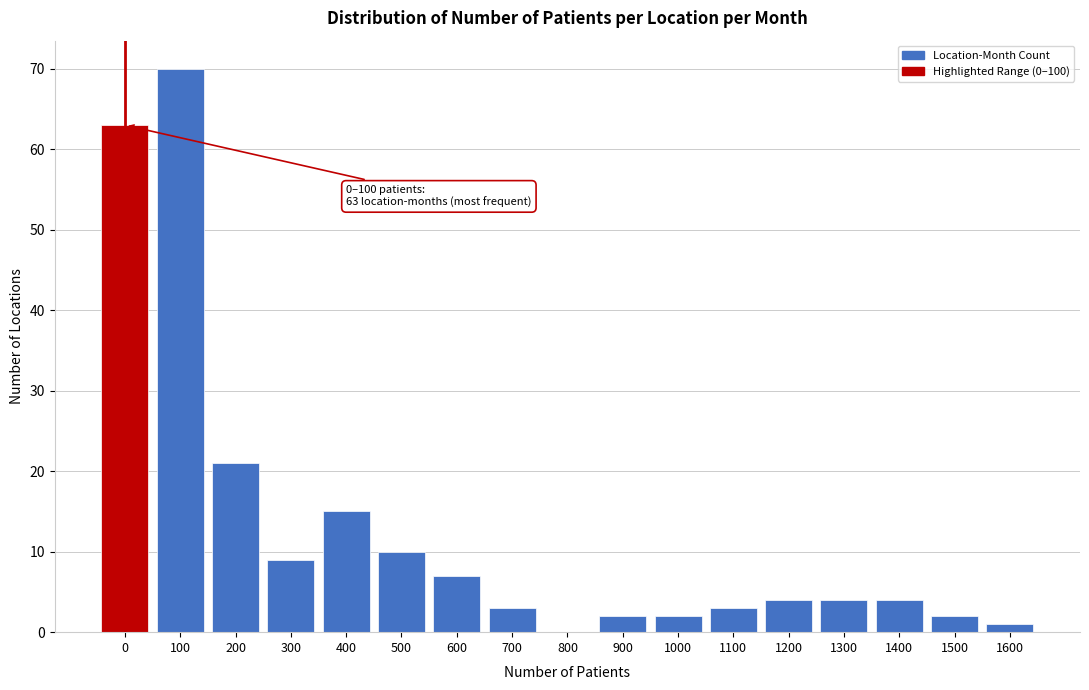

Reading right to left, transcribe all the data shown in this chart.

1600=1	1500=2	1400=4	1300=4	1200=4	1100=3	1000=2	900=2	800=0	700=3	600=7	500=10	400=15	300=9	200=21	100=70	0=63